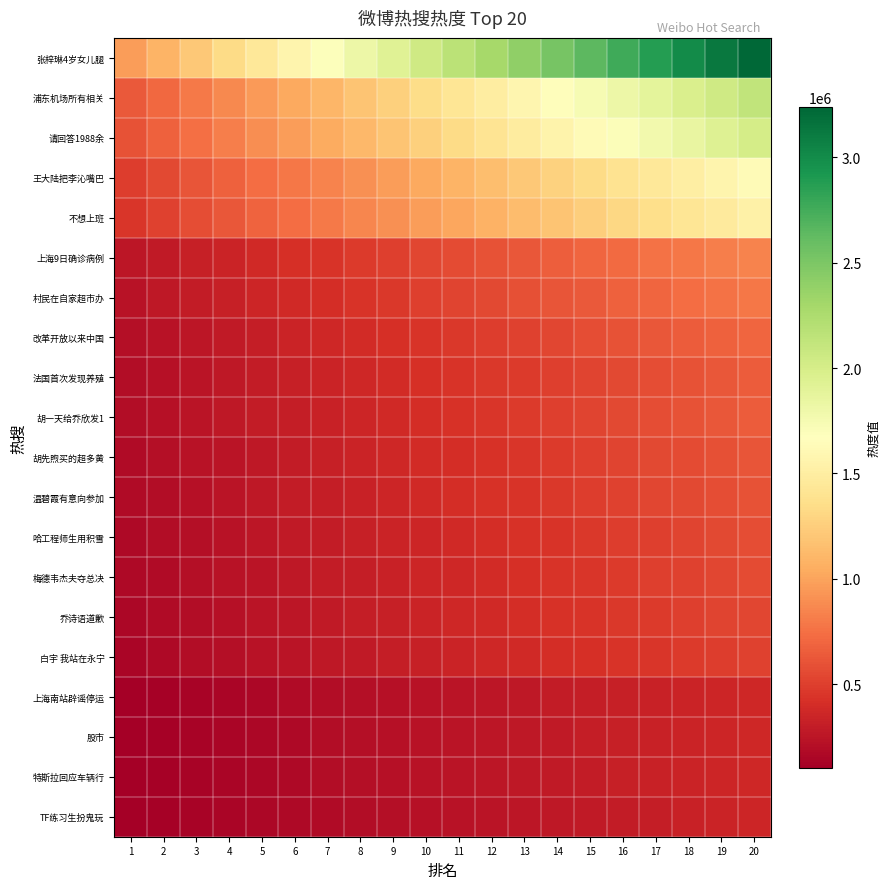

How many distinct data groups are displayed?

20